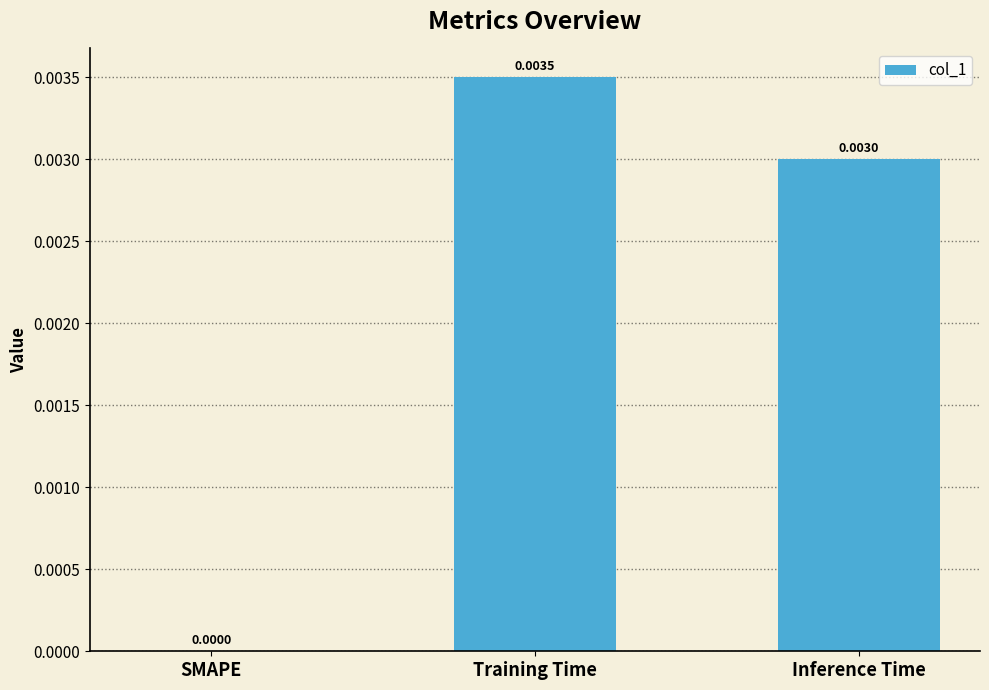

At which category does the chart reach its peak across all series?

Training Time